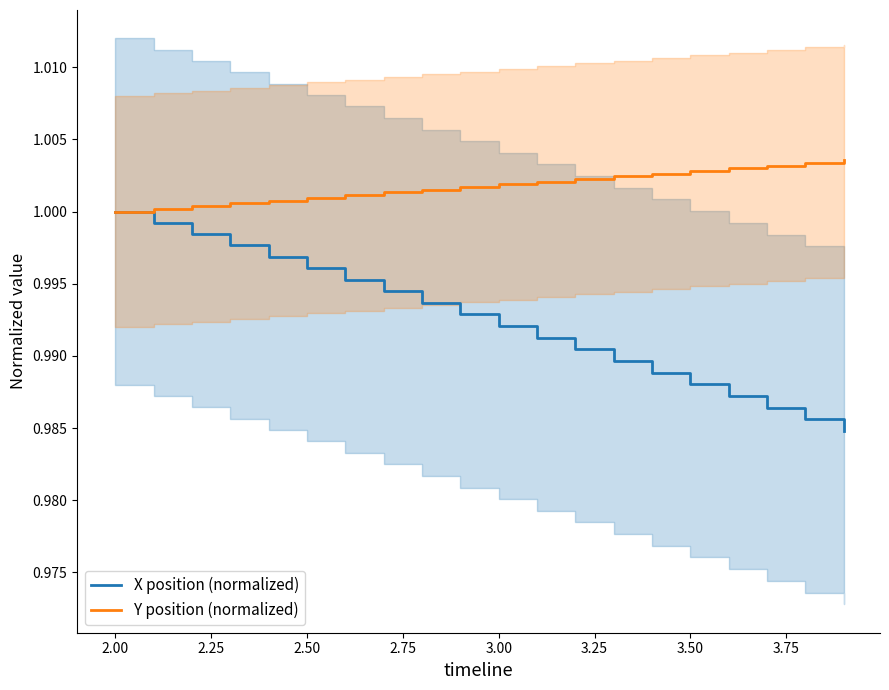

Reading right to left, what are all the values shown in this chart?

X position (normalized): 1.0	1.0	1.0	1.0	1.0	1.0	1.0	1.0	1.0	1.0	1.0	1.0	1.0	1.0	1.0	1.0	1.0	1.0	1.0	1.0
Y position (normalized): 1.0	1.0	1.0	1.0	1.0	1.0	1.0	1.0	1.0	1.0	1.0	1.0	1.0	1.0	1.0	1.0	1.0	1.0	1.0	1.0